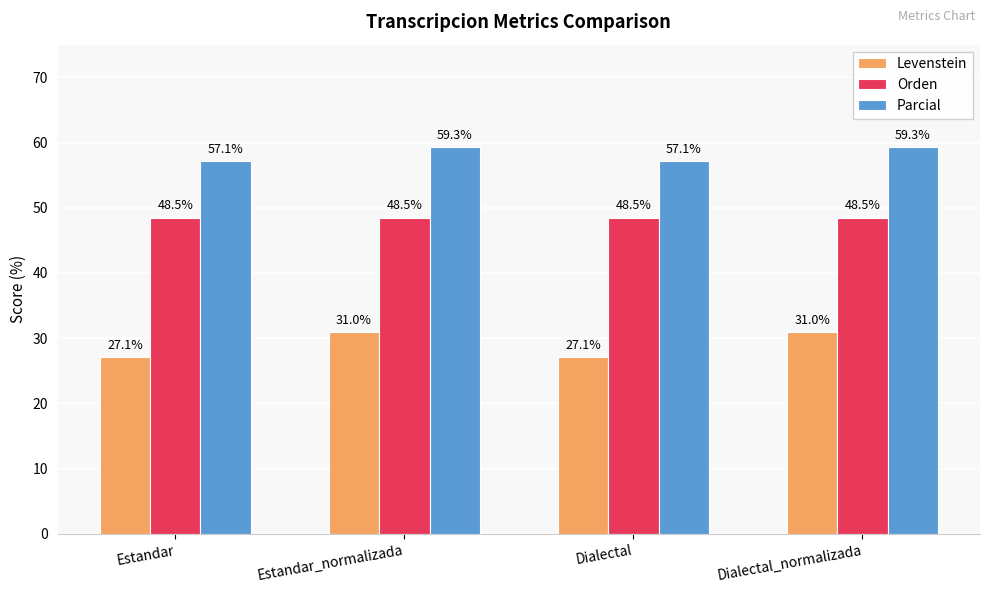

What is the average value of the Parcial series?

58.2